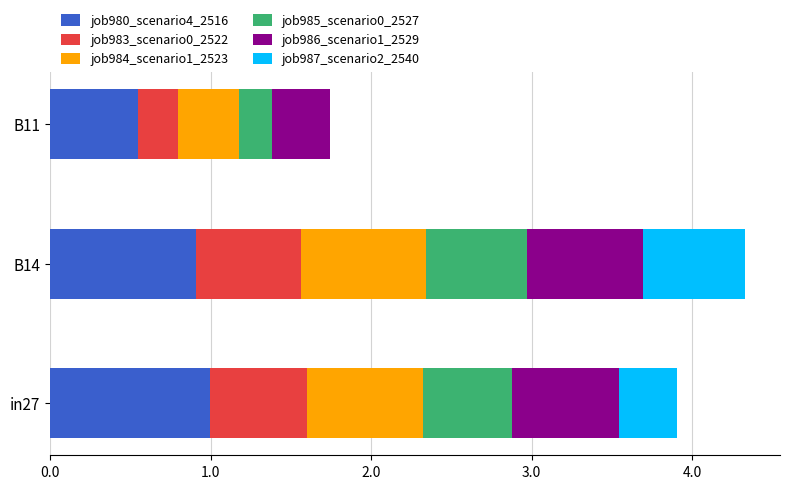

What is the highest value of the job980_scenario4_2516 series?

1.0